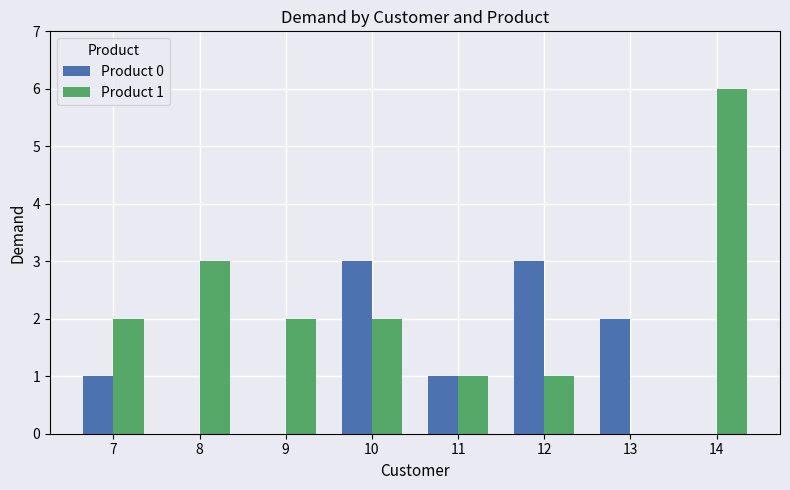

Which category has the highest value across all series?

14